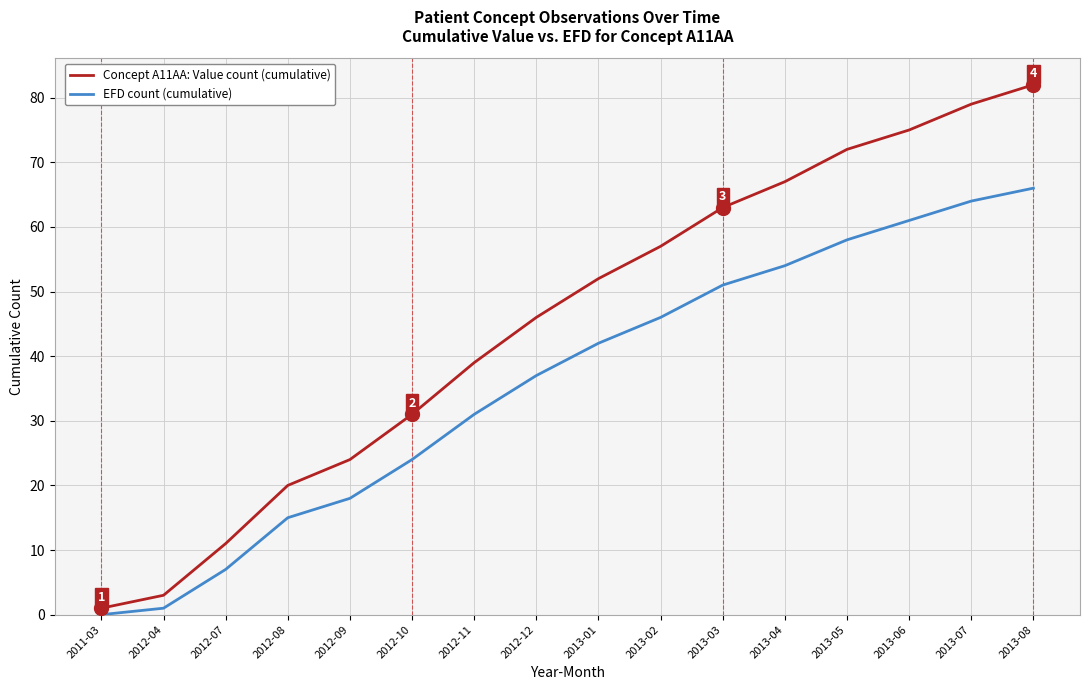

What position from the right is 2012-11?

10